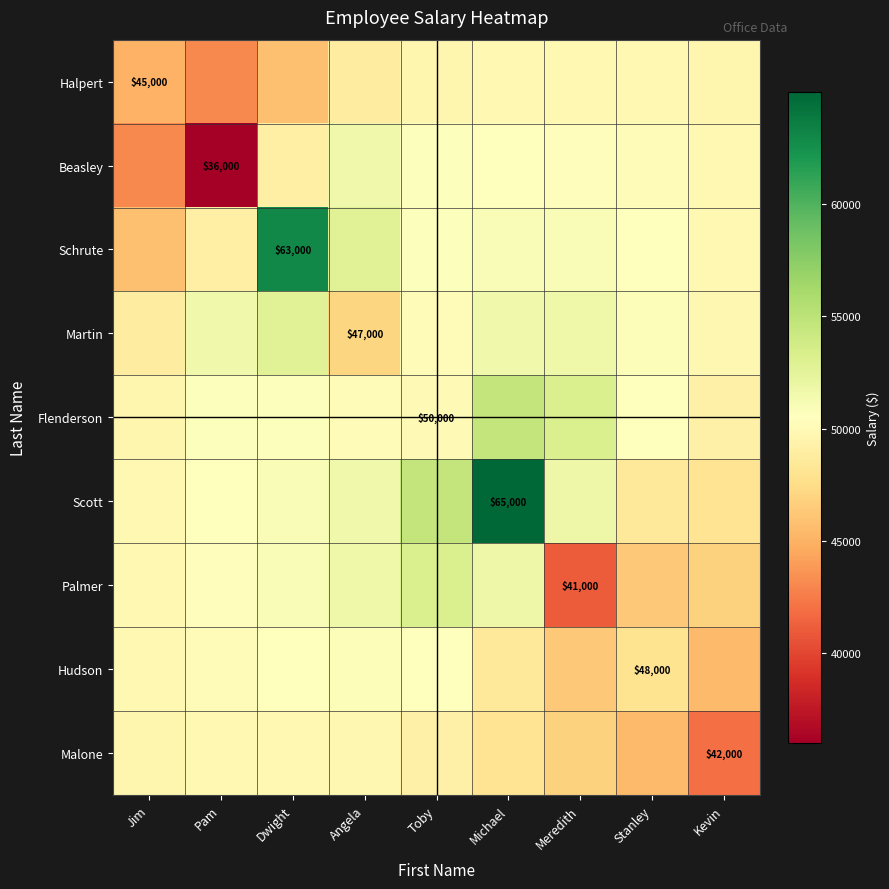

At how many categories does at least one series exceed 51947?

5